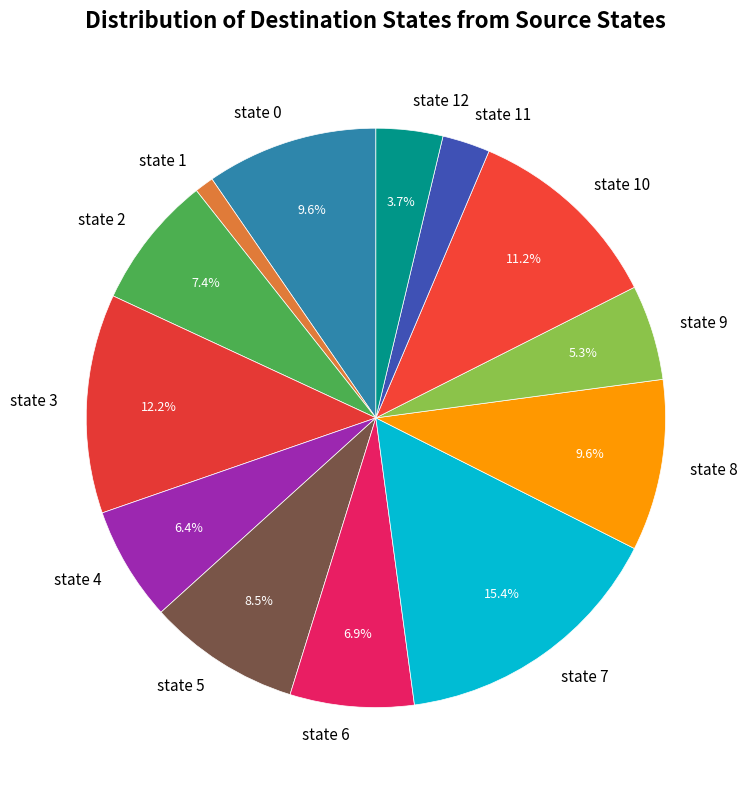

Between state 2 and state 1, which is larger?

state 2